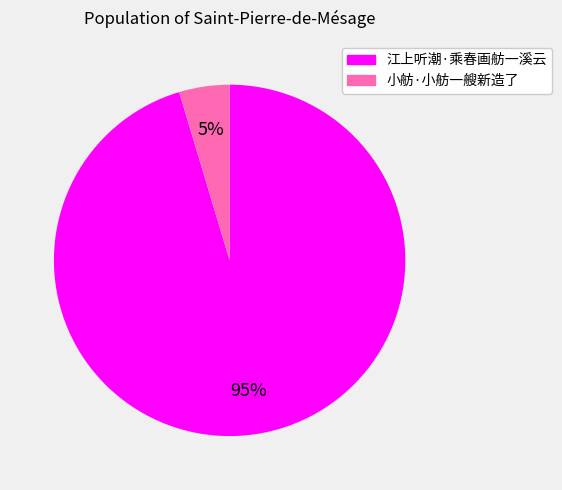

Is it true that 江上听潮·乘春画舫一溪云 is 95% of the pie?

True